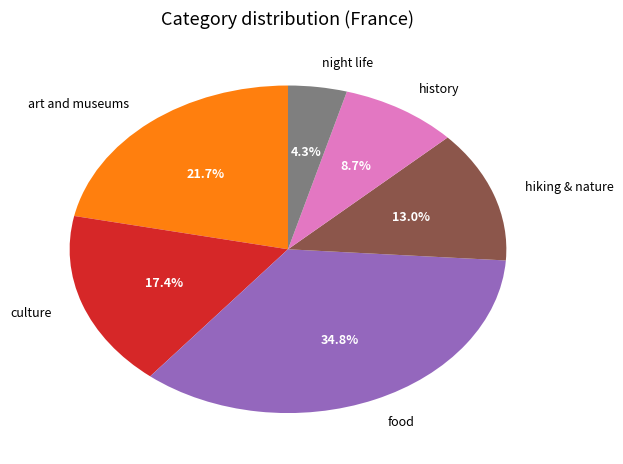

True or false: food accounts for 28% of the total.

False